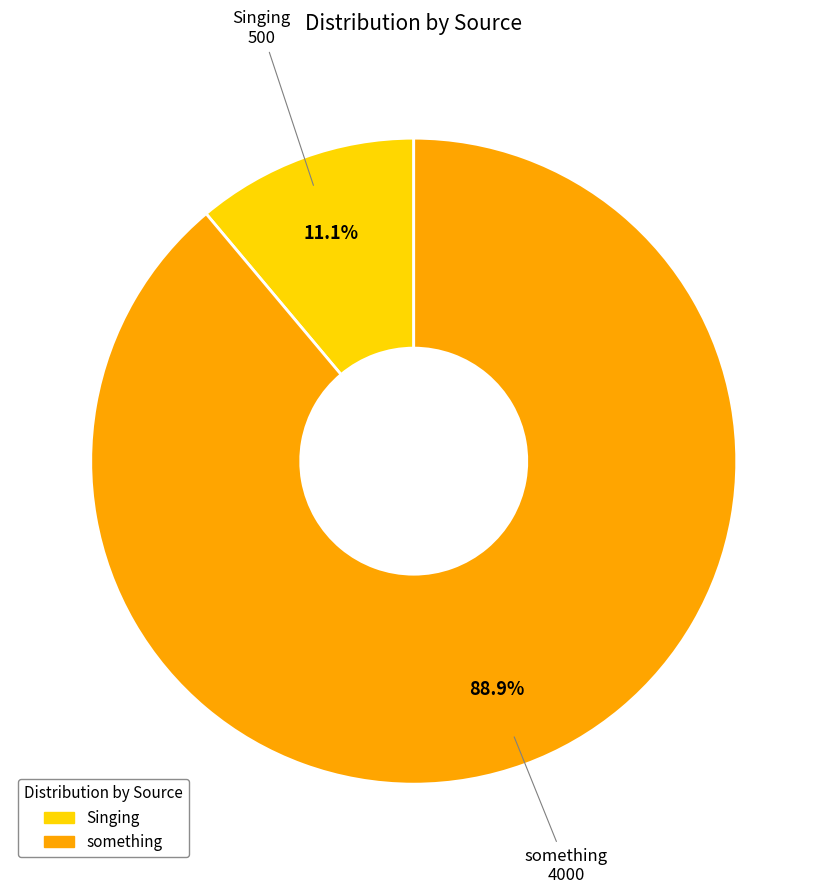

Which slice is the smallest?

Singing